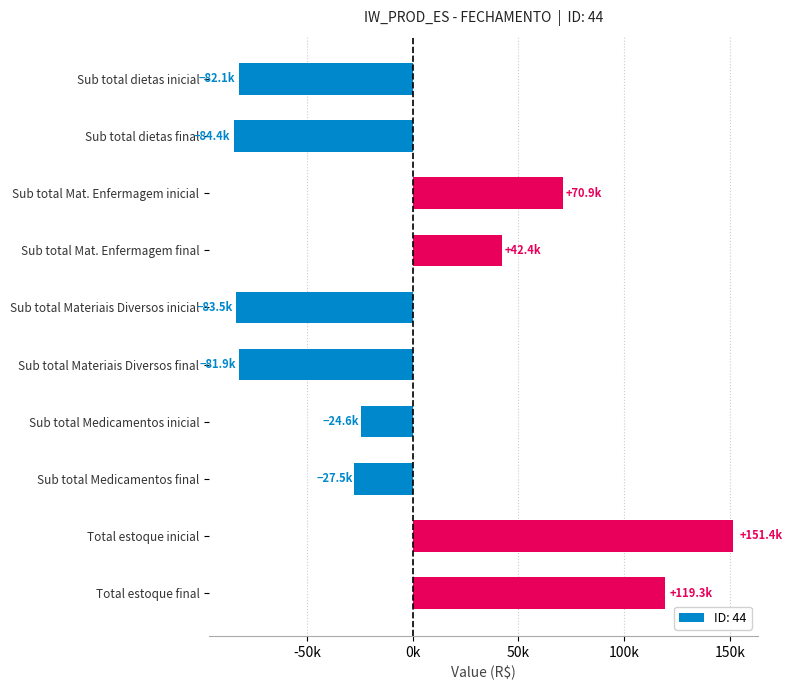

Between Sub total Materiais Diversos final and Sub total Mat. Enfermagem inicial, which is larger?

Sub total Mat. Enfermagem inicial